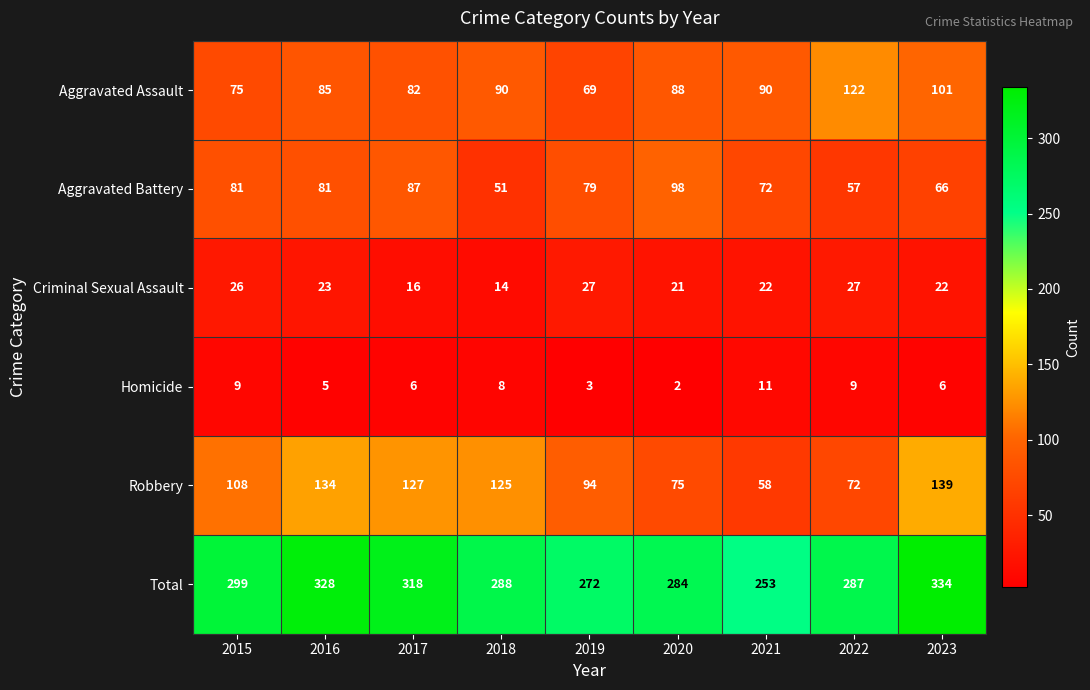

What is the maximum value shown in the chart?

334